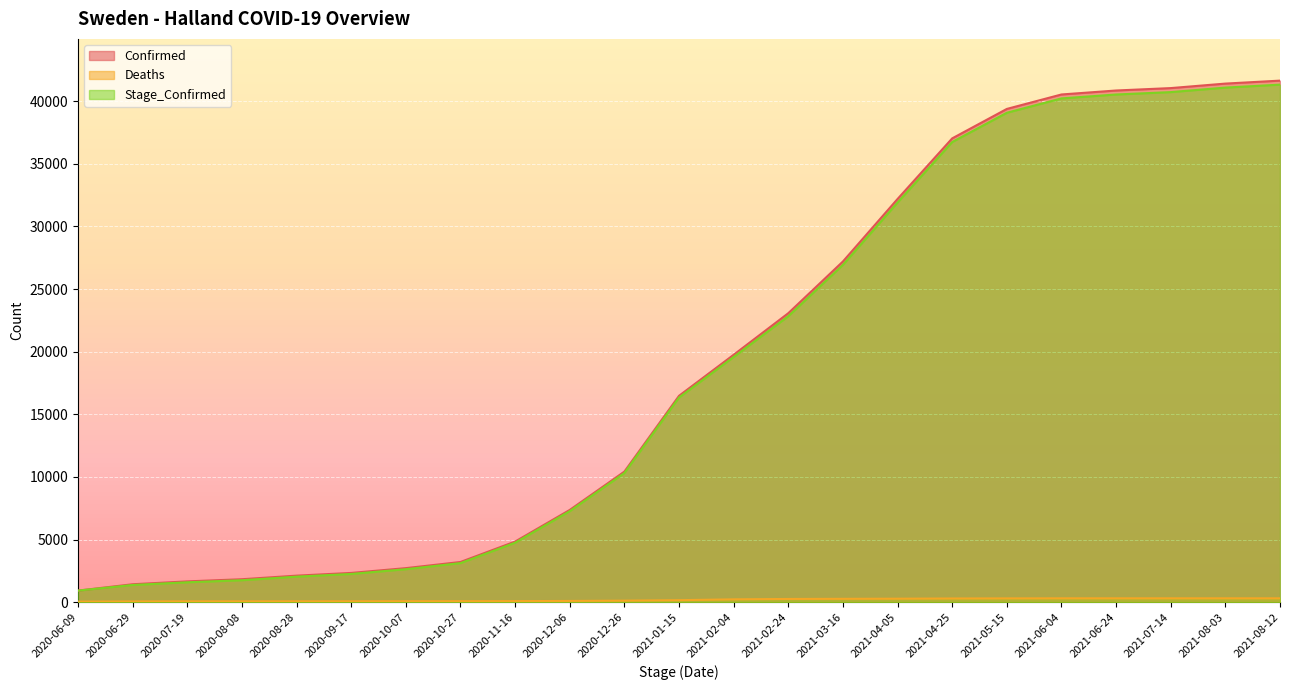

How many lines are shown in the chart?

3